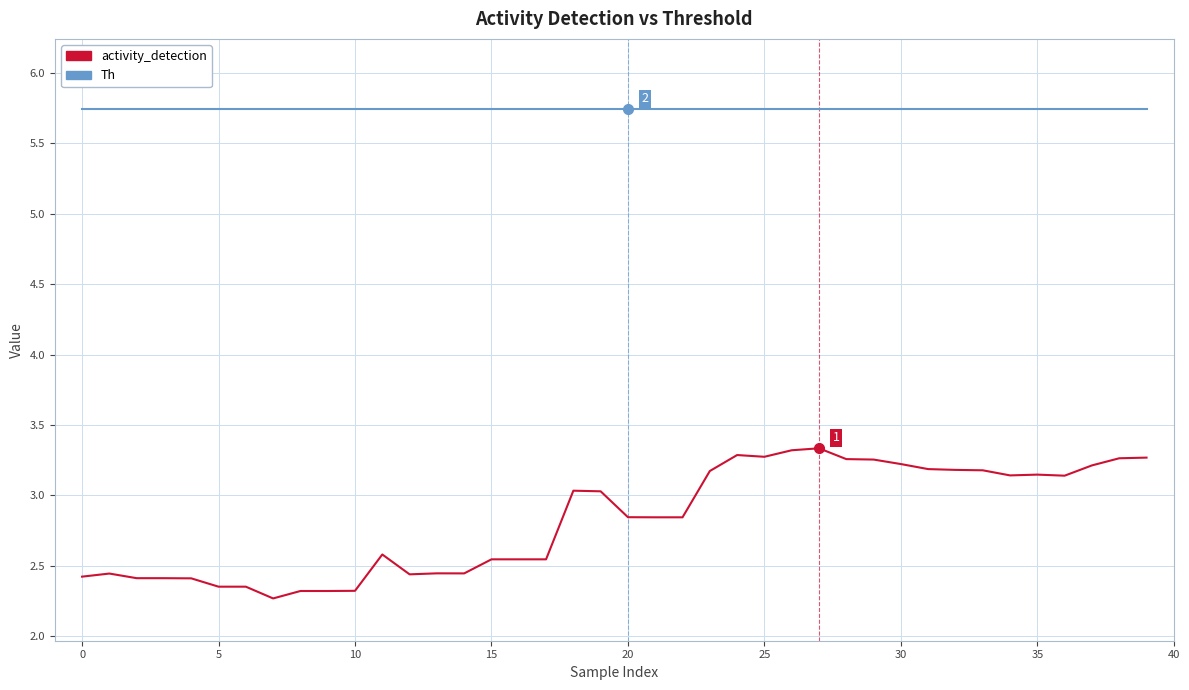

List the series in order of their overall mean, lowest first.

activity_detection, Th